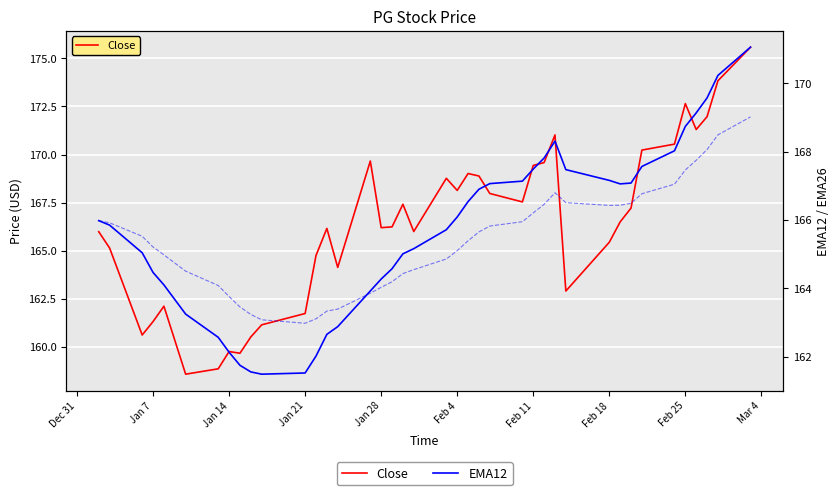

What is the average value of the EMA12 series?

165.7